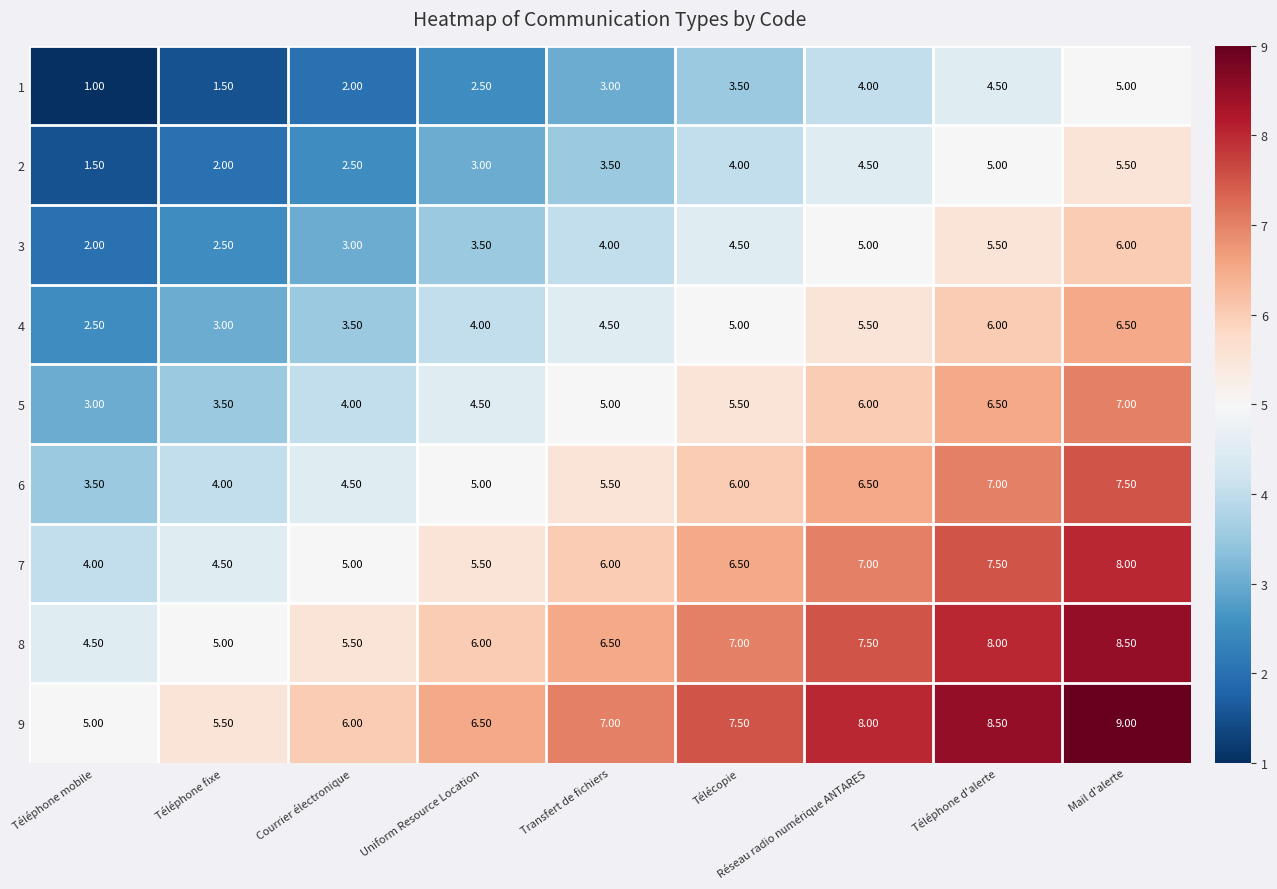

What is the difference between the second highest and second lowest values in the 6 series?

3.0